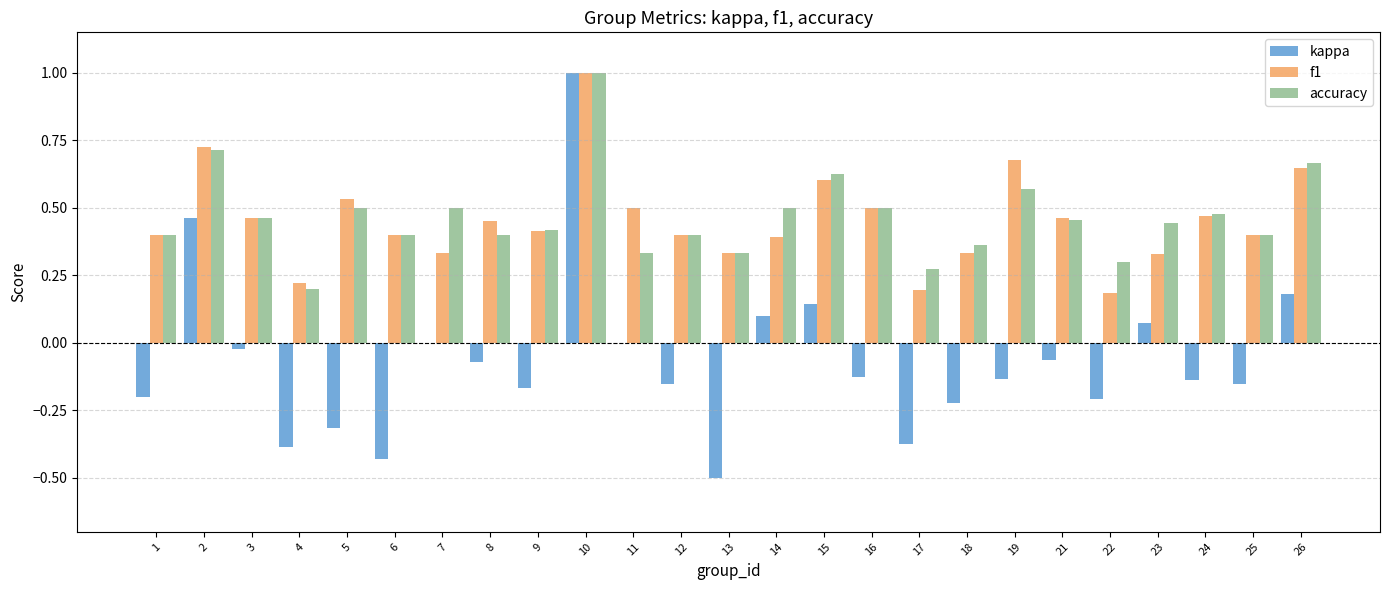

What is the maximum value shown in the chart?

1.0